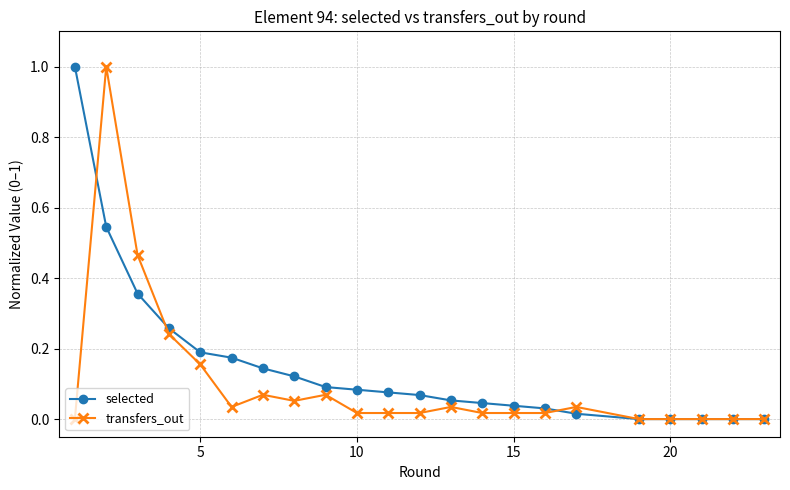

True or false: transfers_out has more than 0 interior local peaks.

True